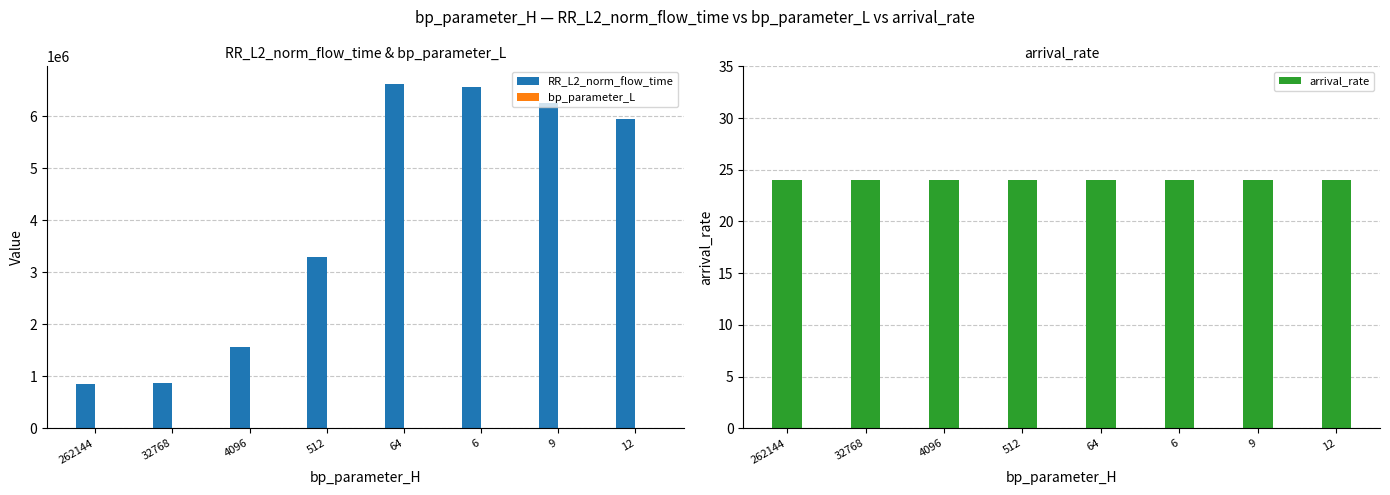

Which series has the largest total across all categories?

RR_L2_norm_flow_time